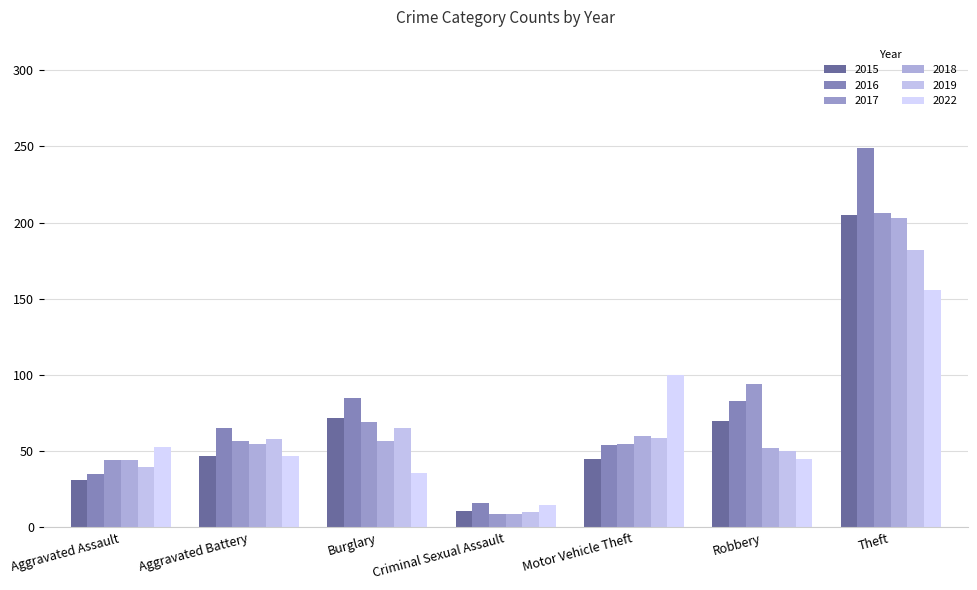

The 2019 series shows 4 at Criminal Sexual Assault. True or false?

False